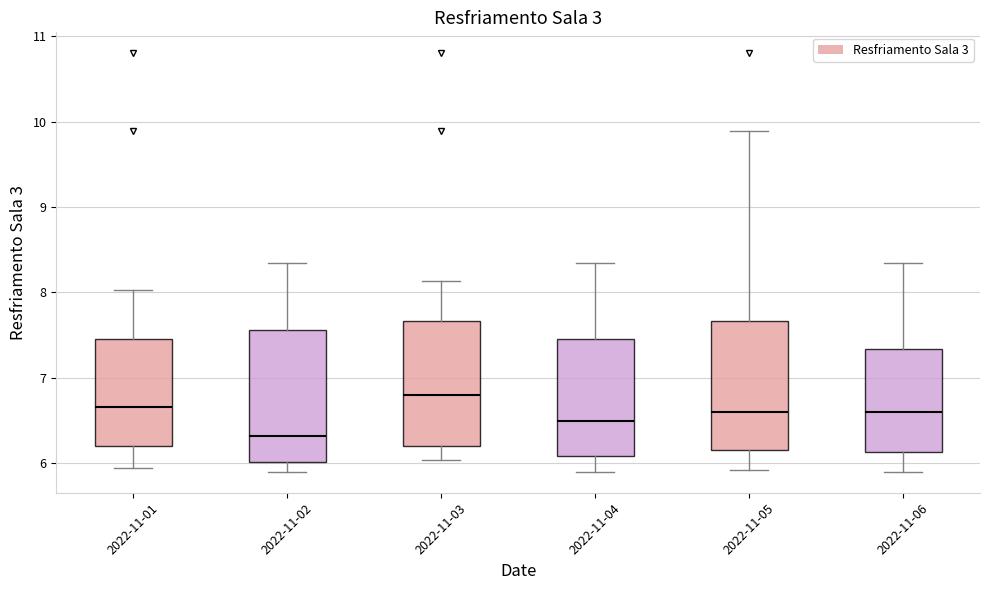

Reading left to right, transcribe this box plot: for each box, give where its median line is, the range the box spans, and where its two whiskers end, as read against the y-axis. The values are not printed on the chart, so give them approximately, as read against the axis.

2022-11-01: median 6.7, box 6.2 to 7.5, whiskers 5.9 to 8.0
2022-11-02: median 6.3, box 6.0 to 7.6, whiskers 5.9 to 8.3
2022-11-03: median 6.8, box 6.2 to 7.7, whiskers 6.0 to 8.1
2022-11-04: median 6.5, box 6.1 to 7.5, whiskers 5.9 to 8.3
2022-11-05: median 6.6, box 6.2 to 7.7, whiskers 5.9 to 9.9
2022-11-06: median 6.6, box 6.1 to 7.3, whiskers 5.9 to 8.3